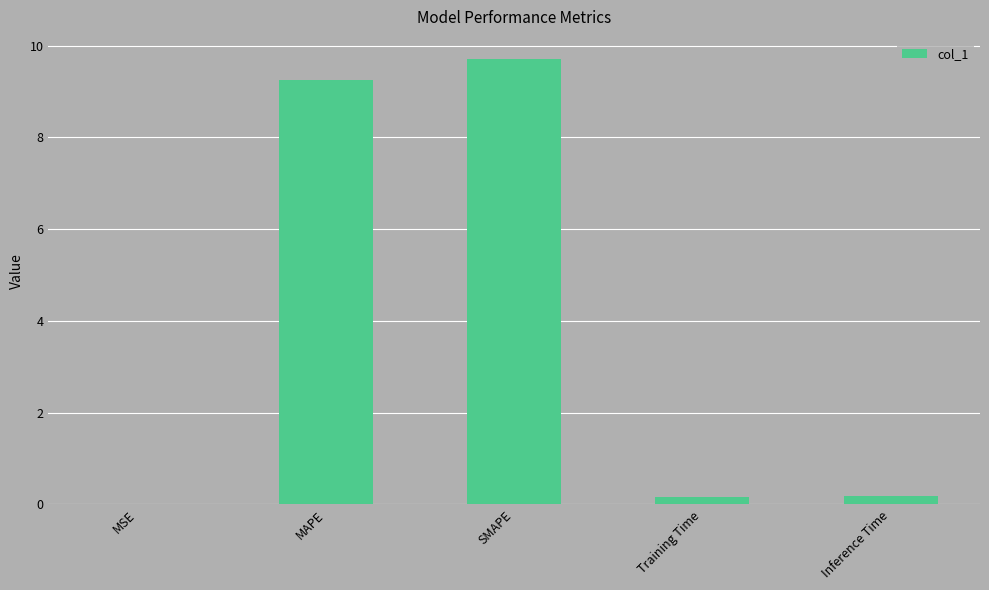

What is the sum of all values?

19.3